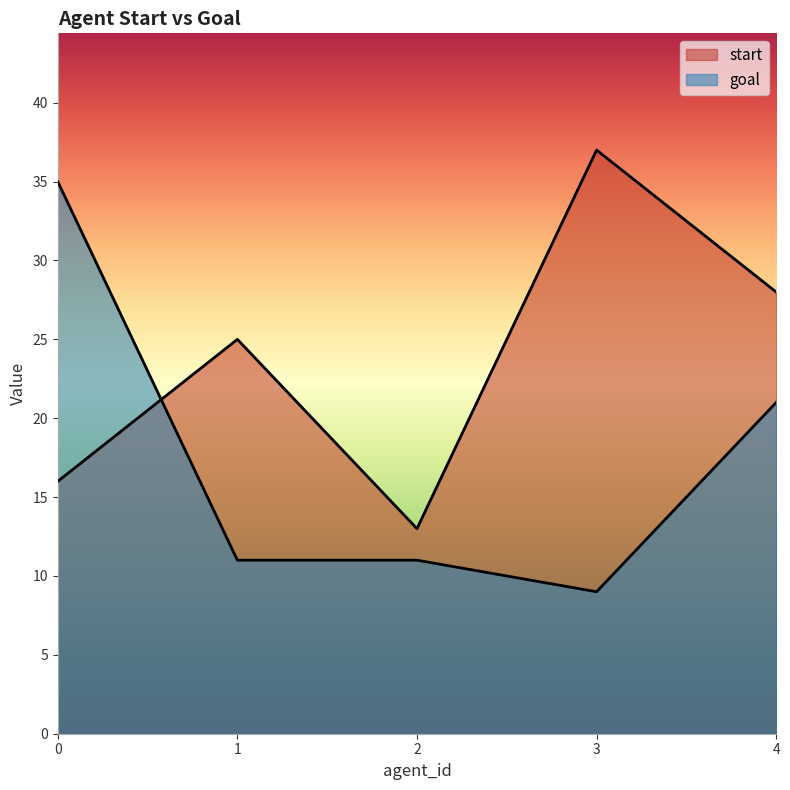

What is the value of the goal point at the 3rd from the left?

11